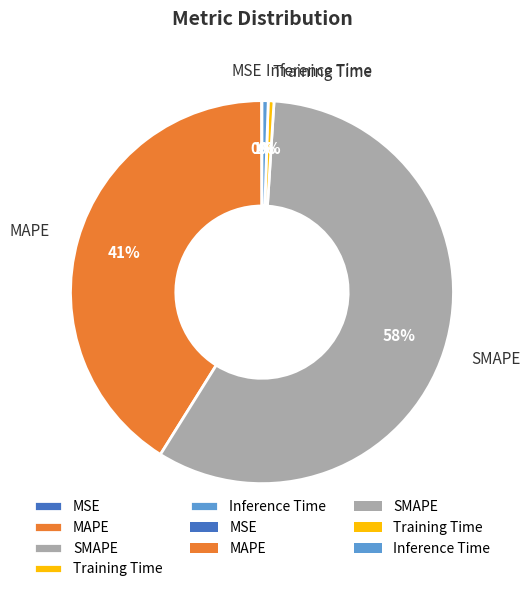

Approximately how many times larger is the value at MAPE compared to SMAPE?

0.7